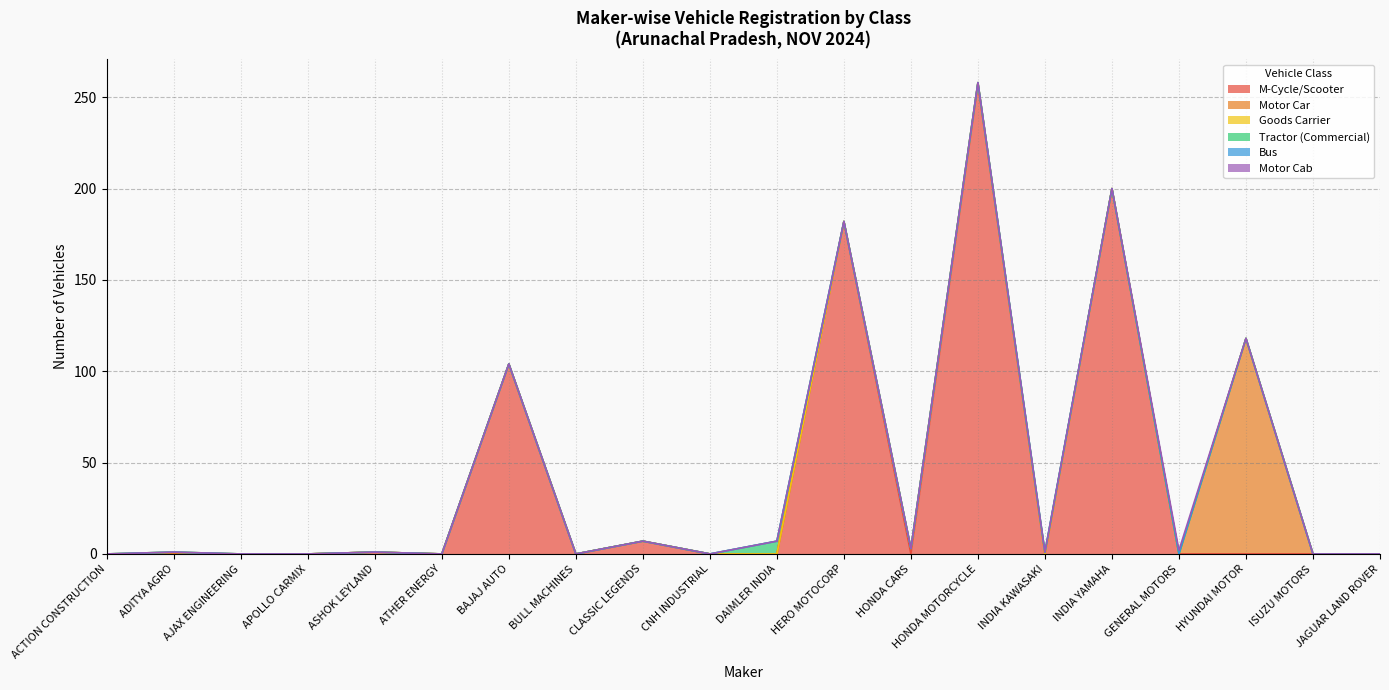

At which category is the sum across all series the highest?

HONDA MOTORCYCLE